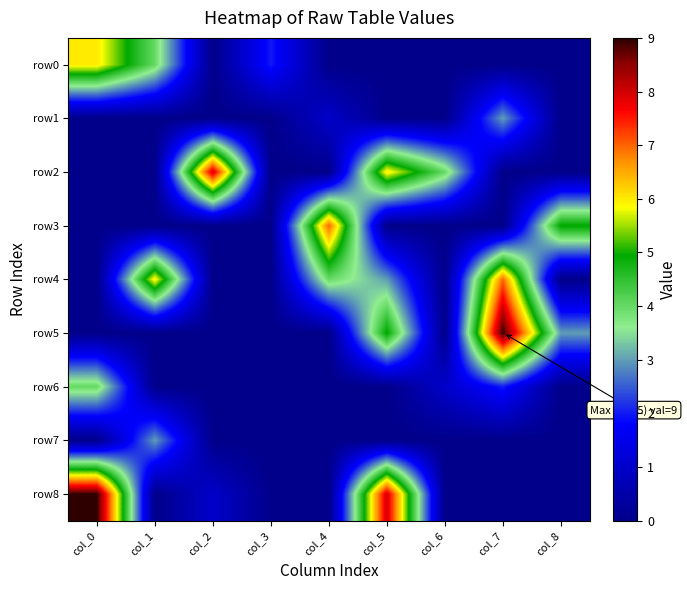

Reading left to right, what are all the values shown in this chart?

row0: col_0=6	col_1=4	col_2=0	col_3=2	col_4=0	col_5=0	col_6=0	col_7=0	col_8=0
row1: col_0=0	col_1=0	col_2=0	col_3=0	col_4=1	col_5=0	col_6=0	col_7=3	col_8=0
row2: col_0=0	col_1=0	col_2=8	col_3=0	col_4=0	col_5=6	col_6=4	col_7=0	col_8=0
row3: col_0=0	col_1=0	col_2=0	col_3=0	col_4=7	col_5=0	col_6=0	col_7=0	col_8=5
row4: col_0=0	col_1=6	col_2=0	col_3=0	col_4=4	col_5=3	col_6=0	col_7=7	col_8=0
row5: col_0=0	col_1=0	col_2=0	col_3=0	col_4=0	col_5=5	col_6=0	col_7=9	col_8=3
row6: col_0=4	col_1=0	col_2=0	col_3=0	col_4=0	col_5=0	col_6=1	col_7=2	col_8=0
row7: col_0=0	col_1=3	col_2=0	col_3=0	col_4=0	col_5=0	col_6=0	col_7=0	col_8=0
row8: col_0=9	col_1=0	col_2=1	col_3=0	col_4=0	col_5=8	col_6=0	col_7=0	col_8=0